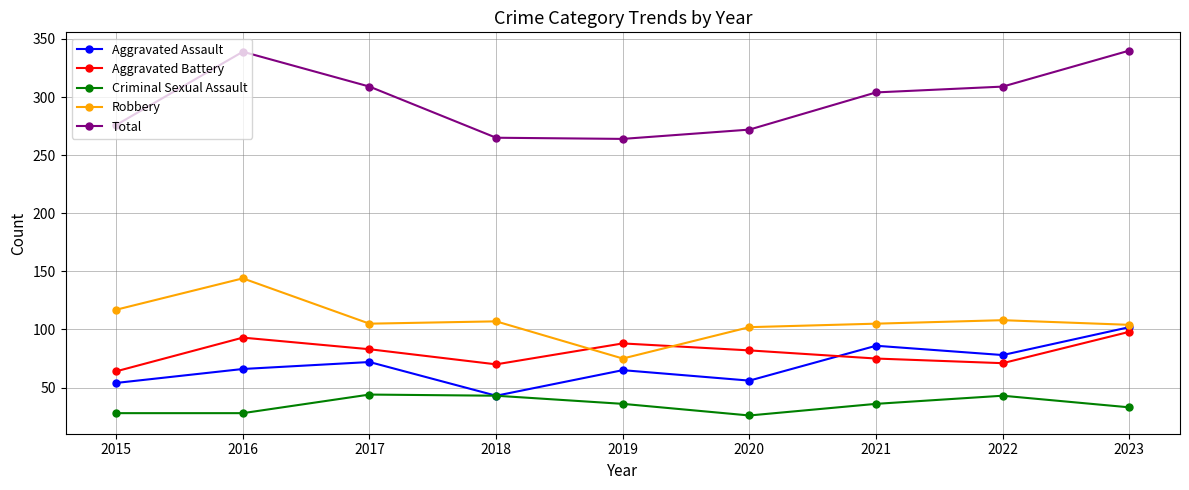

What is the value of the Aggravated Assault point at the 7th from the left?

86